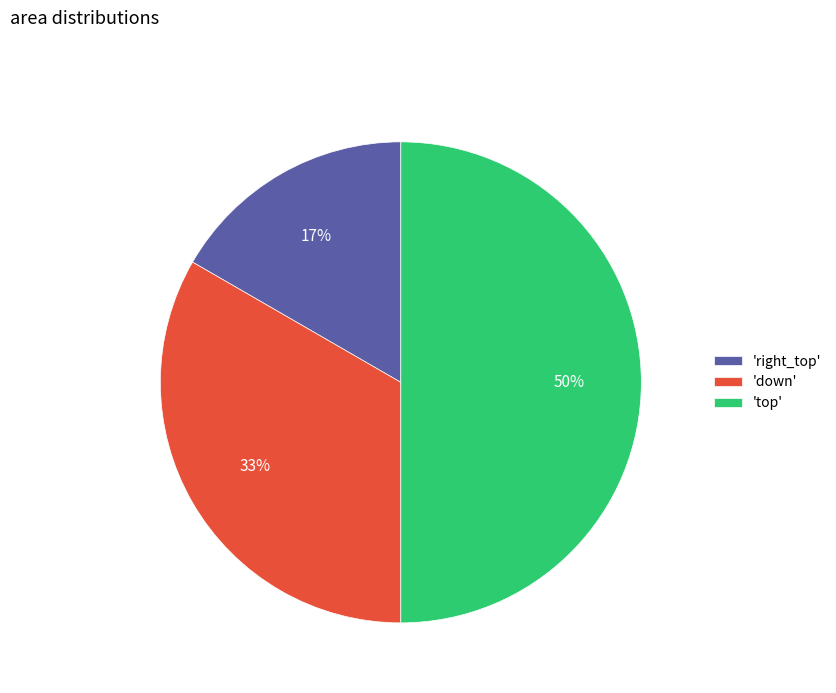

The 'right_top' slice represents 17% of the pie. True or false?

True